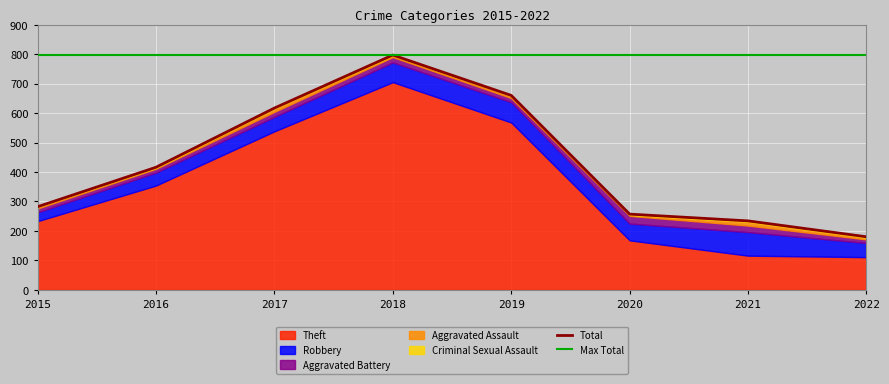

How many data points in Robbery are less than 57?

4